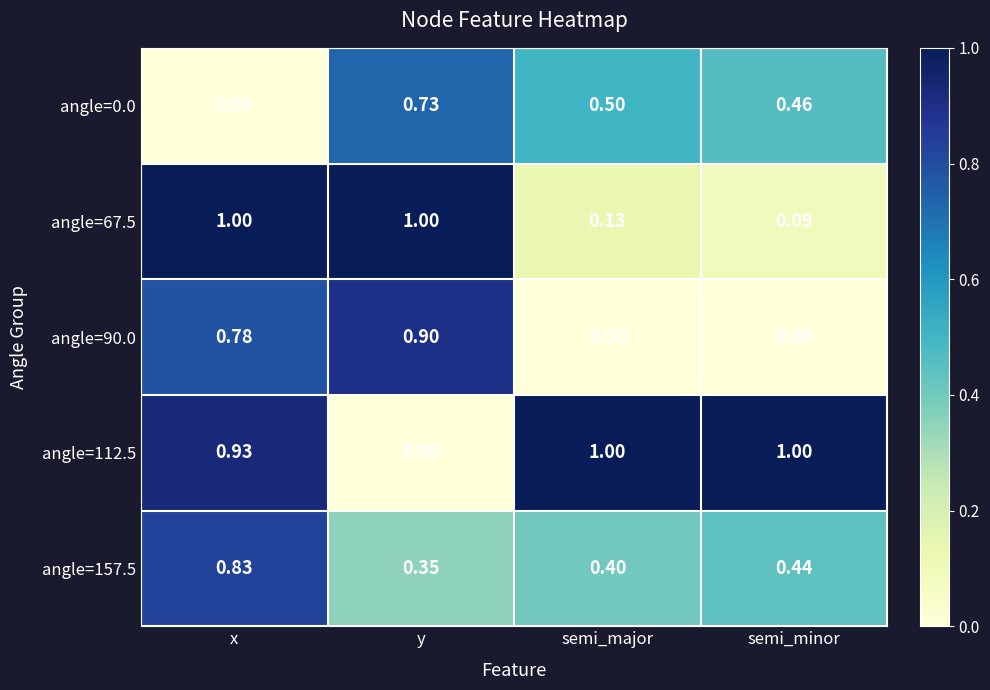

What is the difference between the highest and lowest values at semi_minor?

1.0